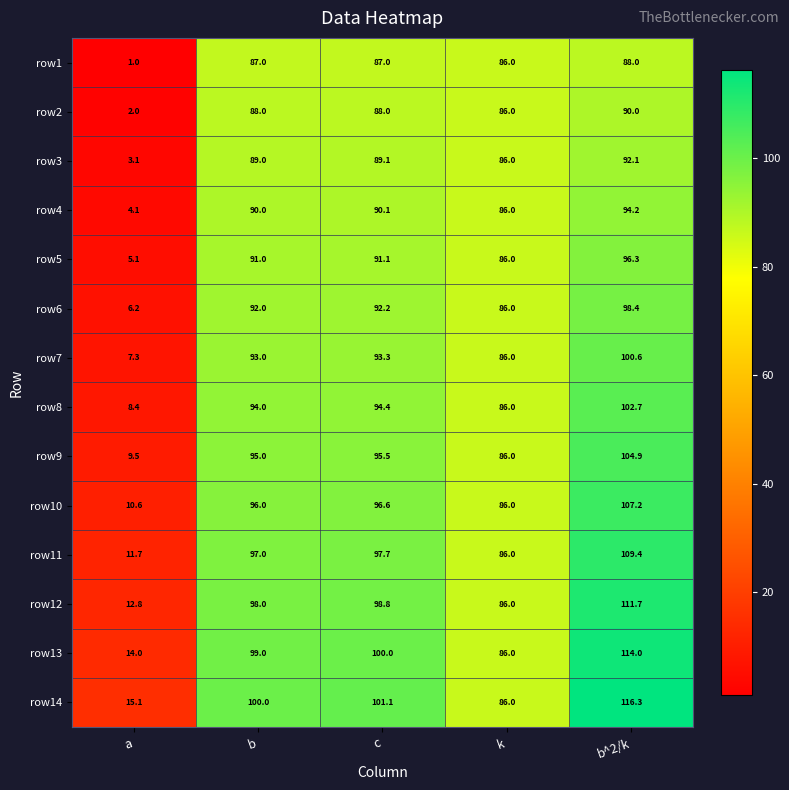

What is the sum of the row2 values at k and a?

88.0